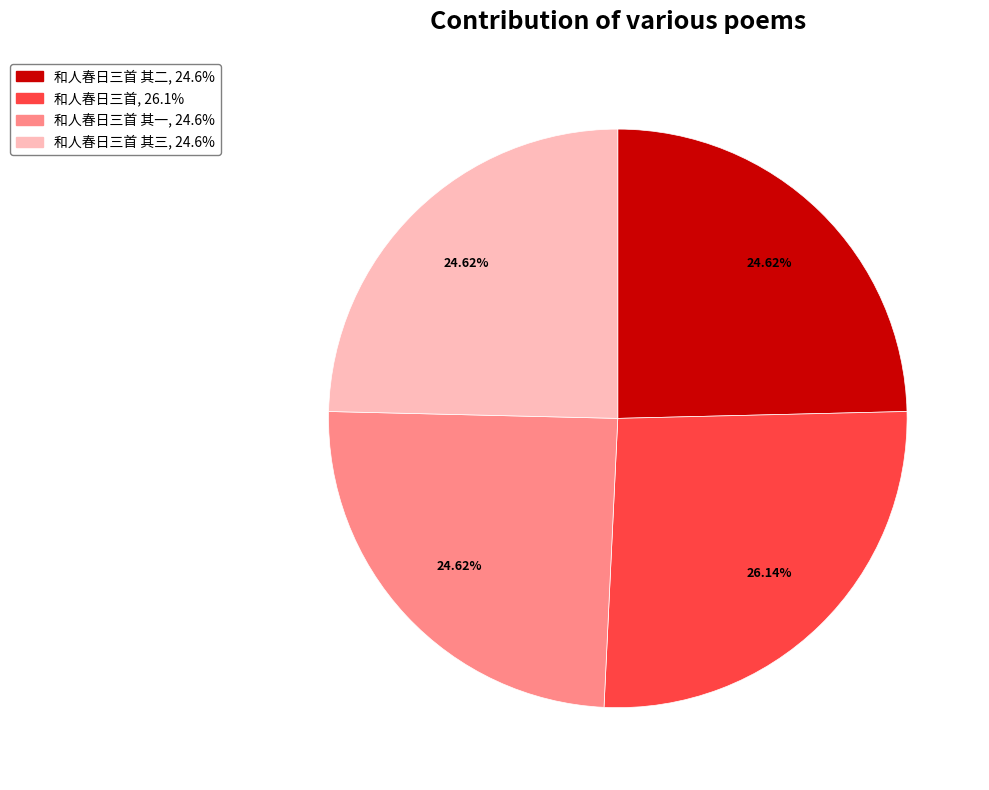

Is there a majority slice in this chart?

No